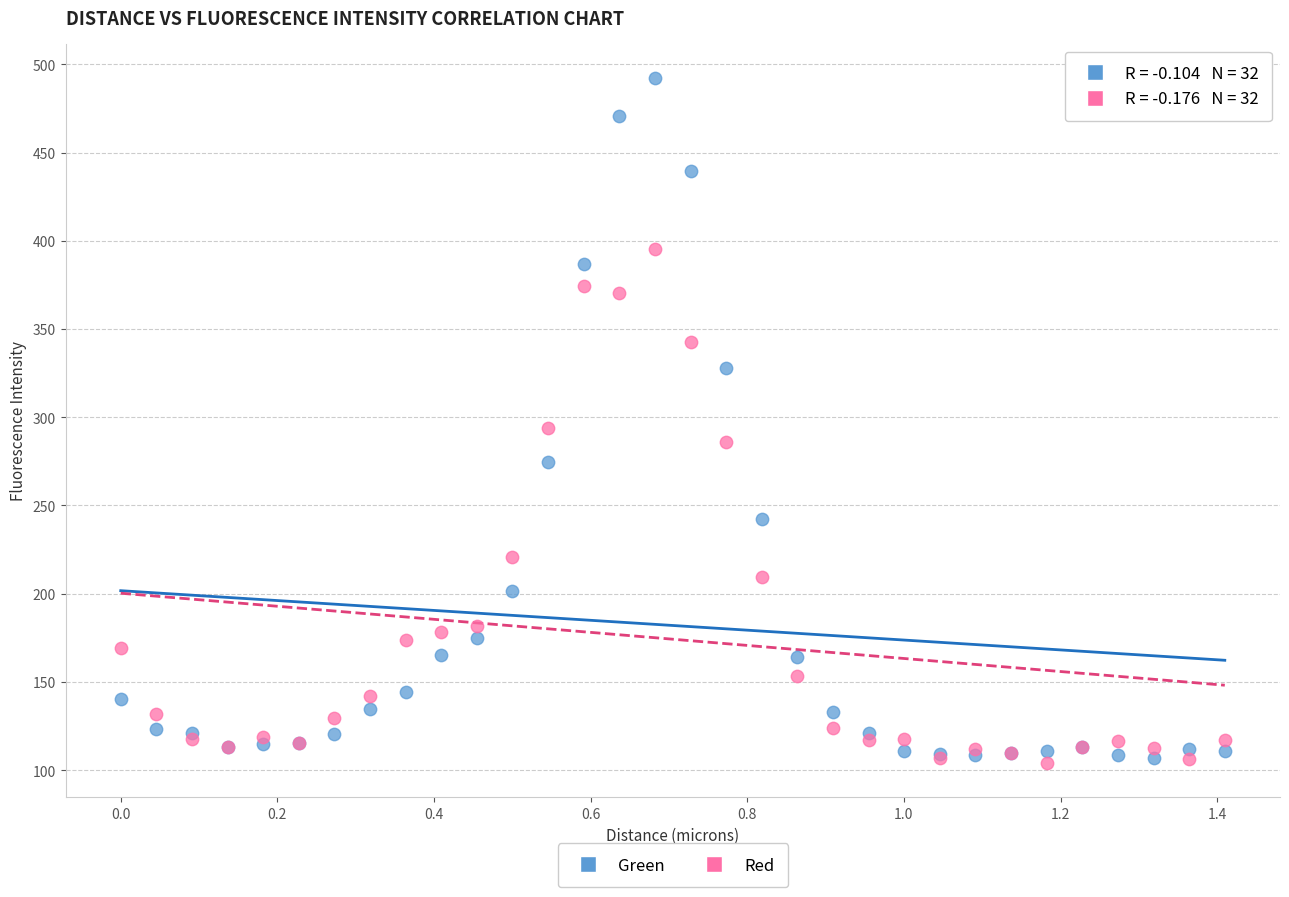

What are all the series names shown in the legend?

Green, Red